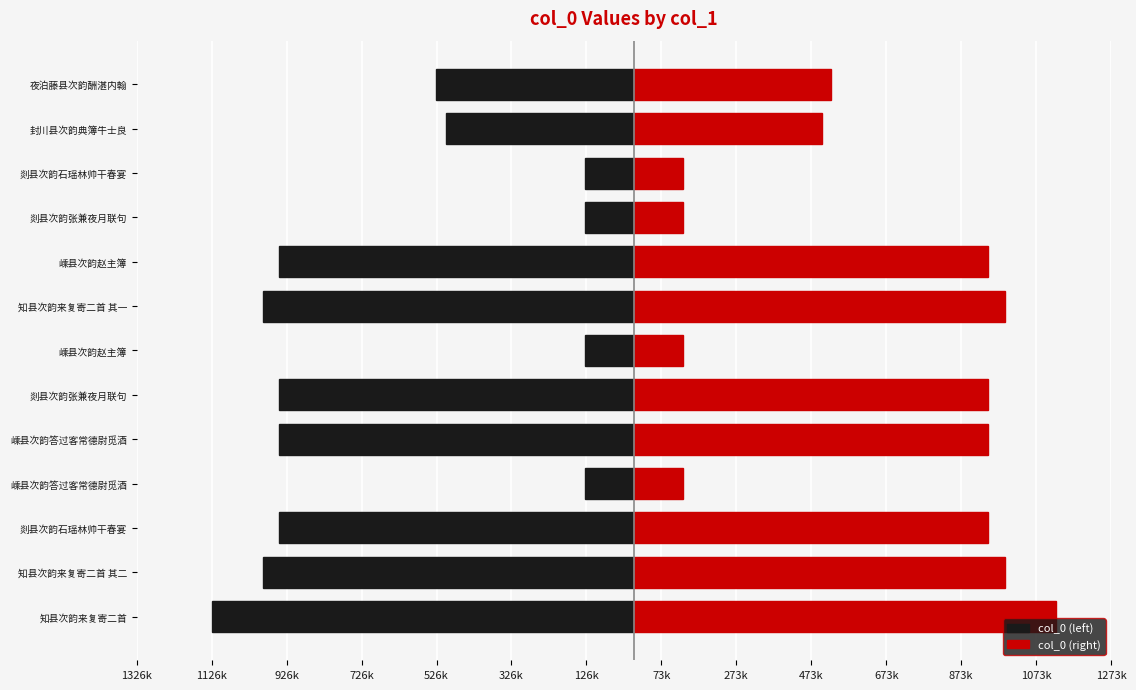

Is the value of col_0 (left) at 嵊县次韵答过客常德尉觅酒 greater than the value of col_0 (right) at 嵊县次韵赵主簿?

No